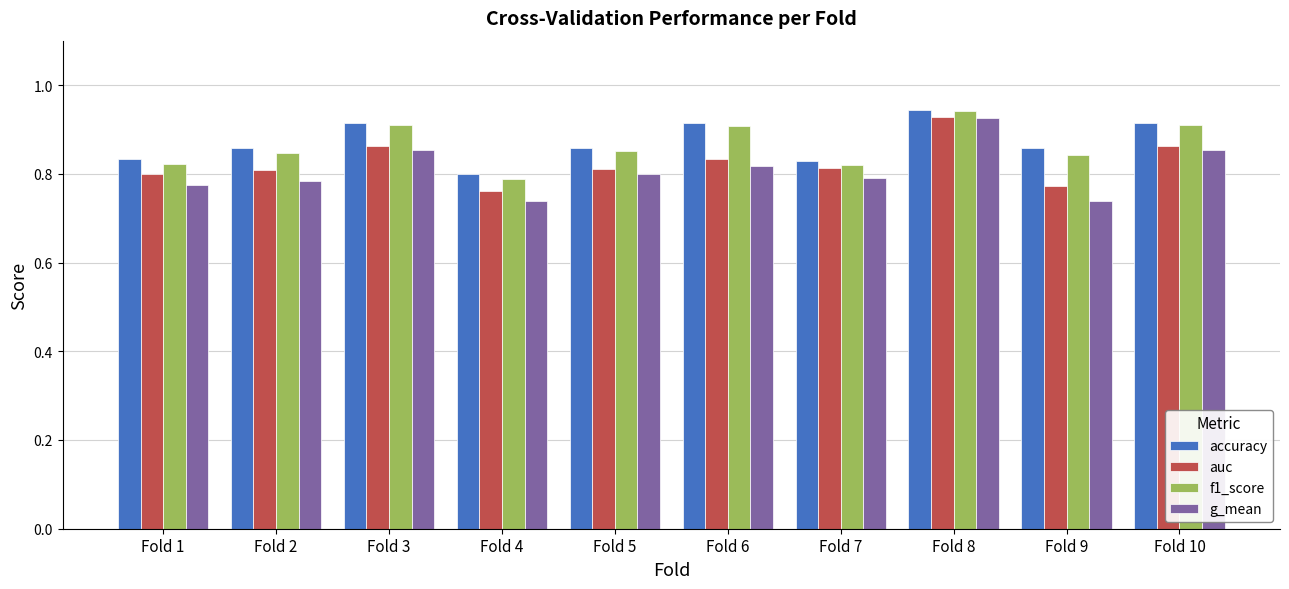

What is the difference between the g_mean values at Fold 10 and Fold 8?

0.1